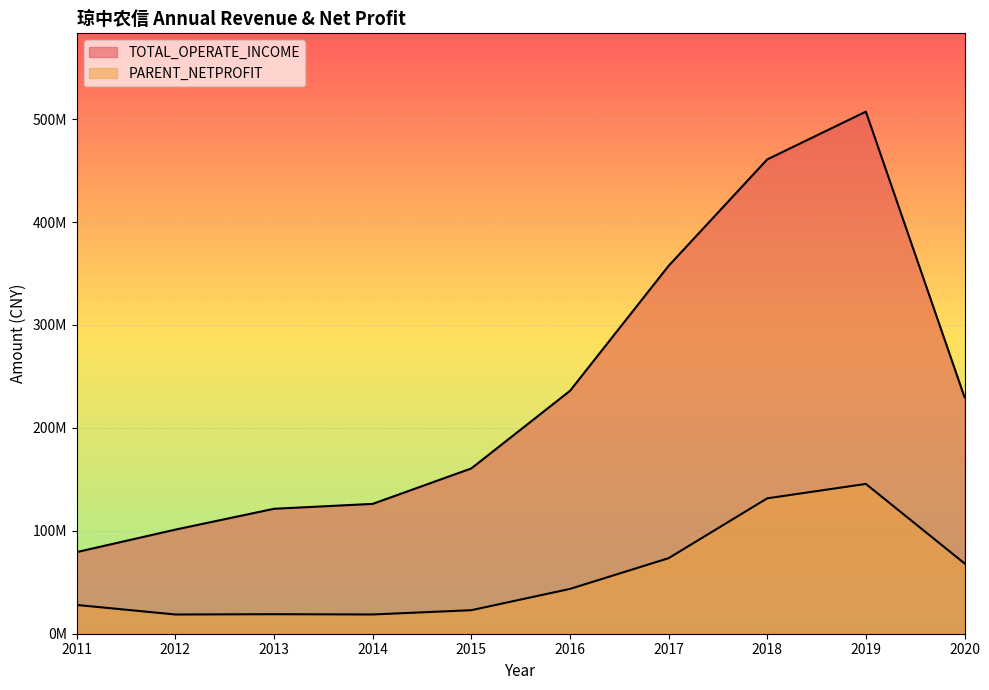

At which category does TOTAL_OPERATE_INCOME reach its first local peak?

2019